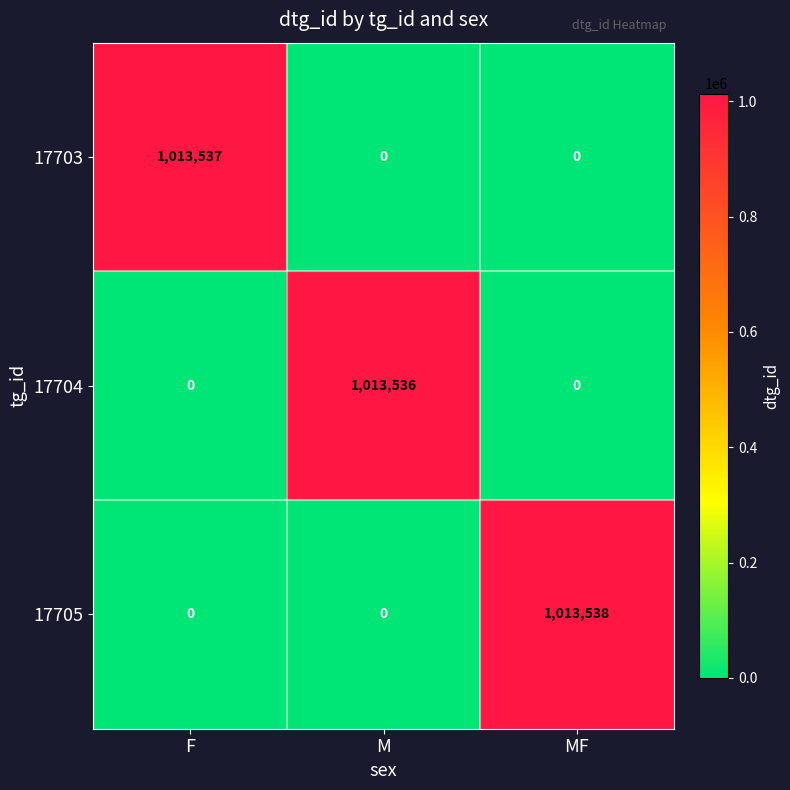

Which series has the widest spread of values?

17705